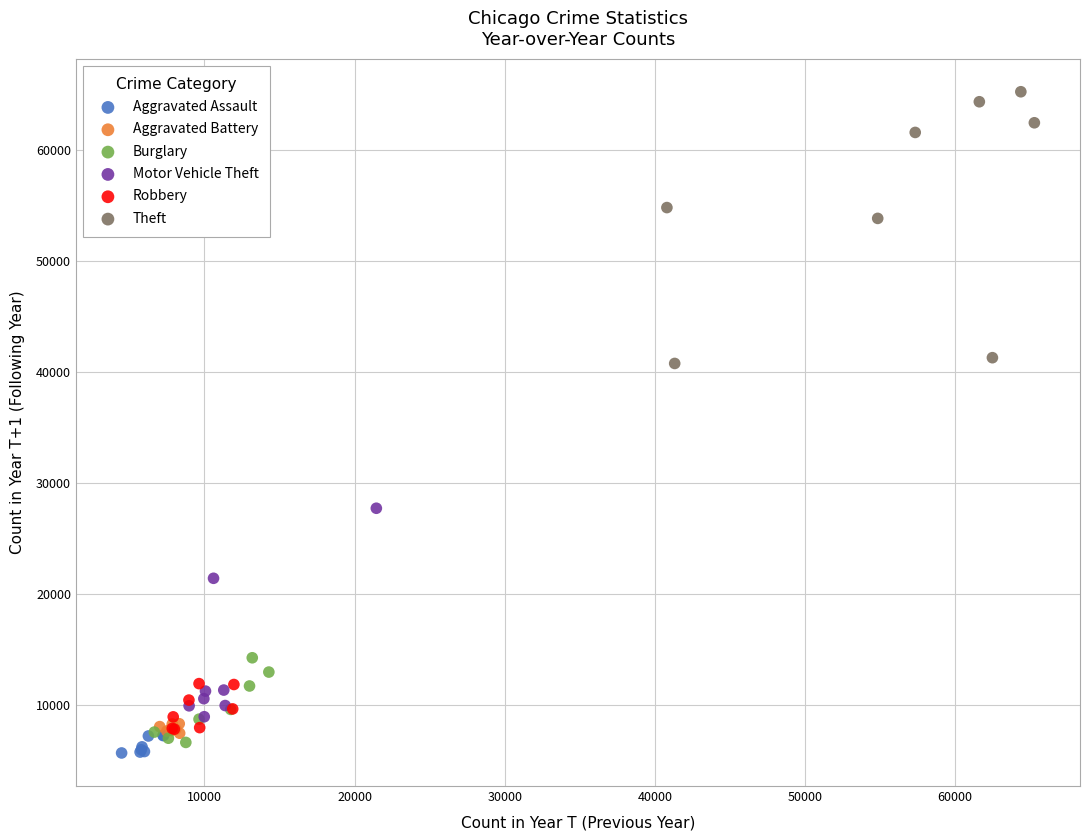

Which series contains the highest Y value?

Theft